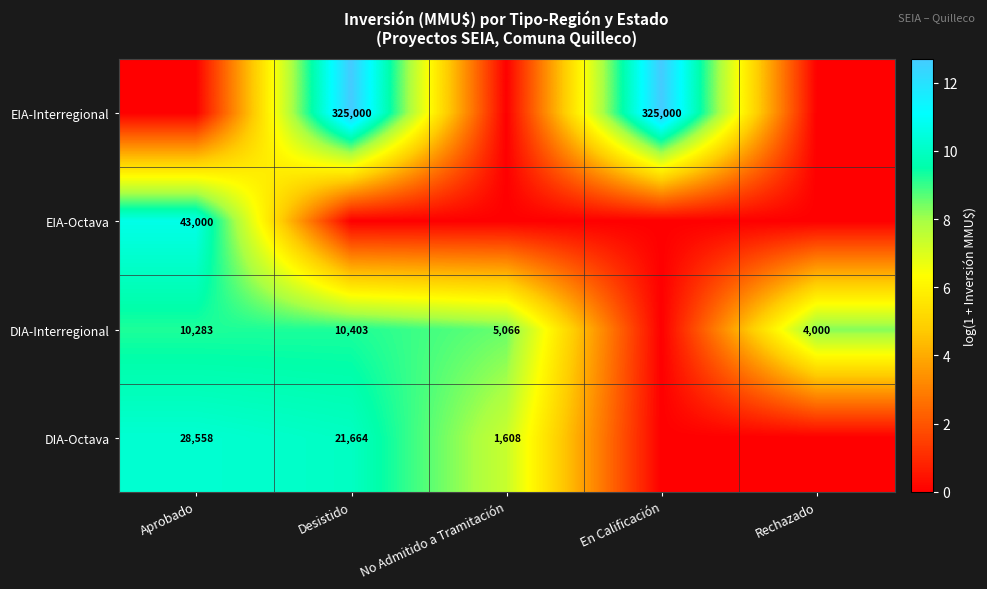

Is it true that DIA-Octava equals 21664 at Desistido?

True